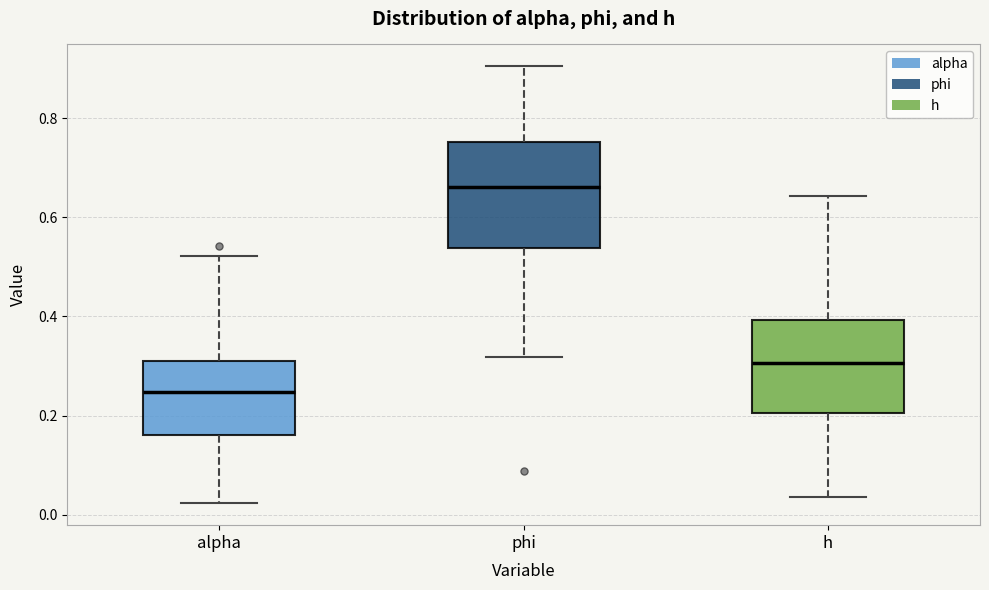

Which box has the lowest median line?

alpha